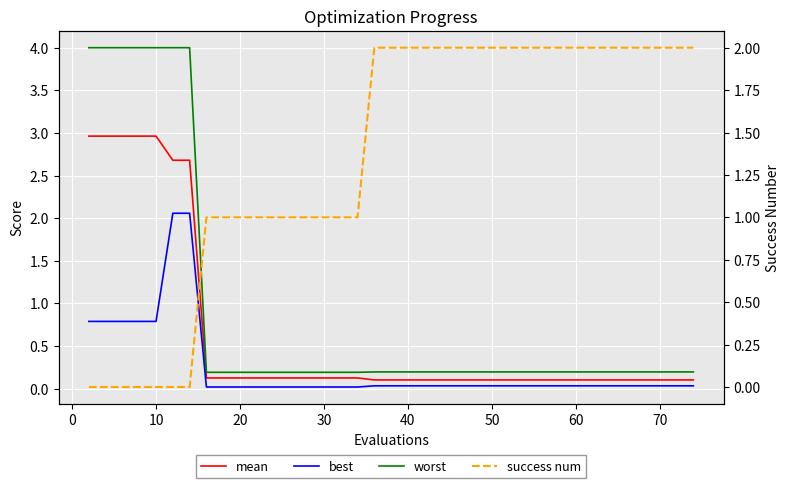

True or false: worst and mean cross at least once.

False